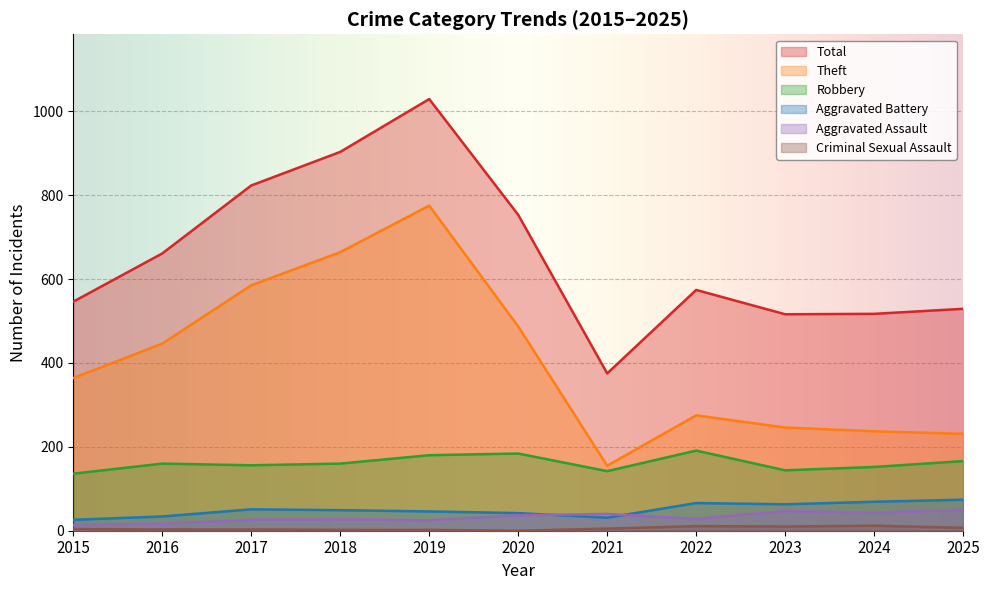

What is the value of the Aggravated Assault point at the 2nd from the left?

17